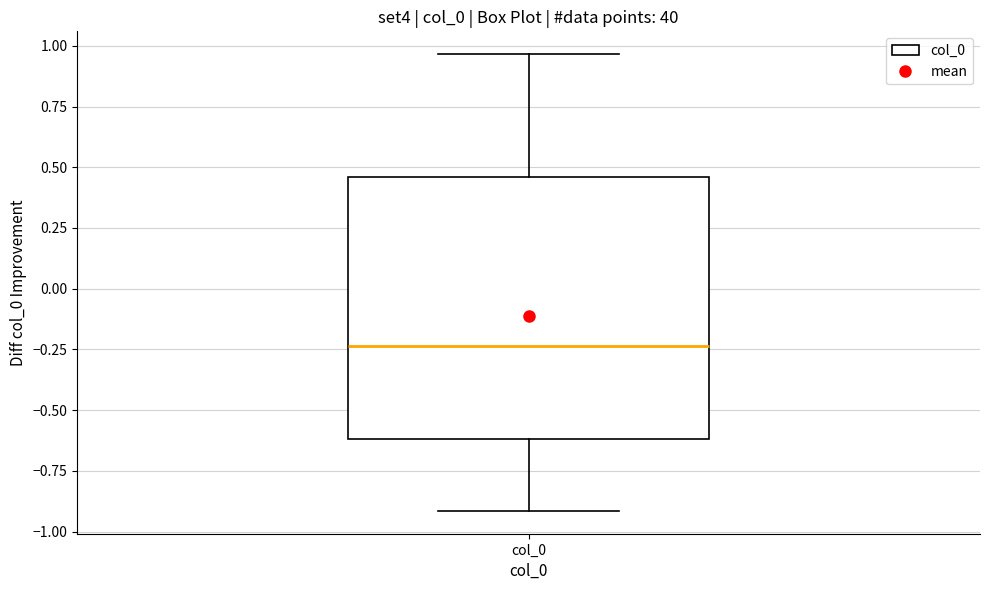

Where is the upper edge of the box for col_0 on the y-axis? The values are not printed on the chart, so give them approximately, as read against the axis.

0.45